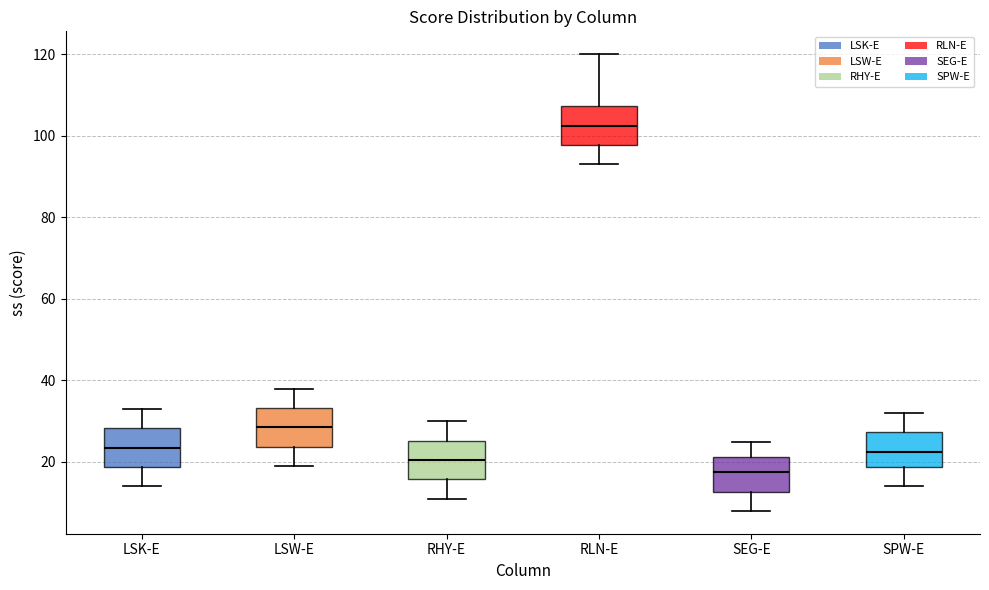

Reading left to right, read every box against the y-axis: the position of its median line, the range the box covers, and the ends of its whiskers. The values are not printed on the chart, so give them approximately, as read against the axis.

LSK-E: median 24, box 18 to 28, whiskers 14 to 34
LSW-E: median 28, box 24 to 34, whiskers 20 to 38
RHY-E: median 20, box 16 to 26, whiskers 12 to 30
RLN-E: median 102, box 98 to 108, whiskers 94 to 120
SEG-E: median 18, box 12 to 22, whiskers 8 to 26
SPW-E: median 22, box 18 to 28, whiskers 14 to 32